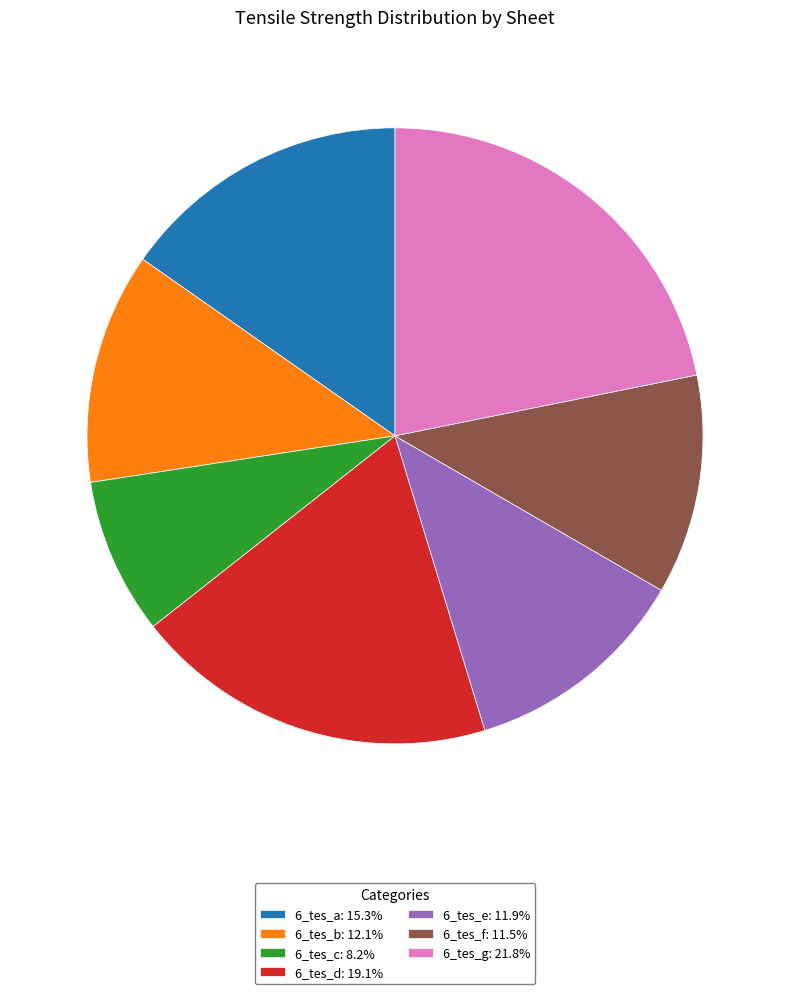

Do 6_tes_g and 6_tes_a together represent more than half of the pie?

No